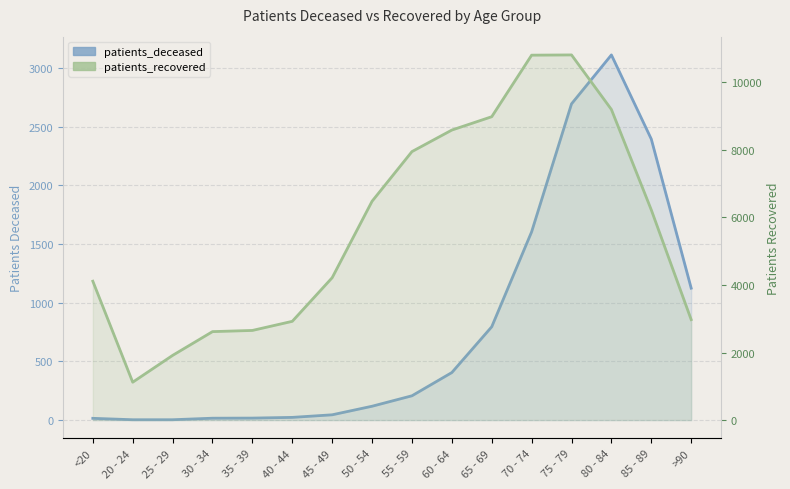

What is the maximum value shown in the chart?

10815